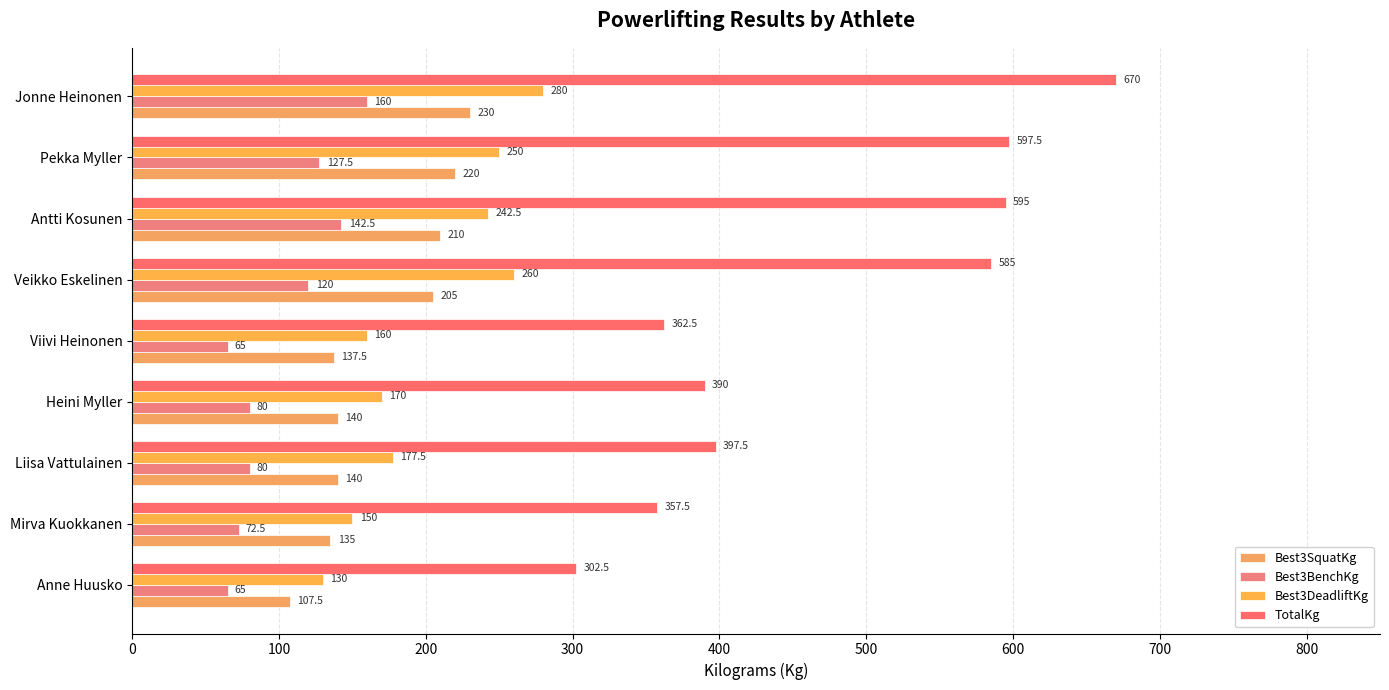

At which label is Best3DeadliftKg closest to 205?

Liisa Vattulainen